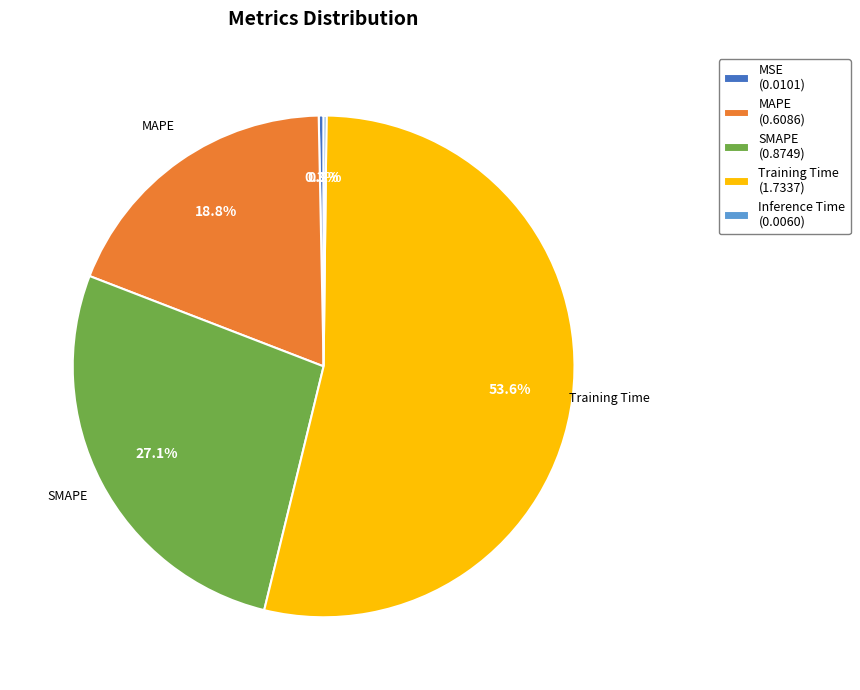

Which has a higher value, Training Time (1.7337) or MSE (0.0101)?

Training Time (1.7337)